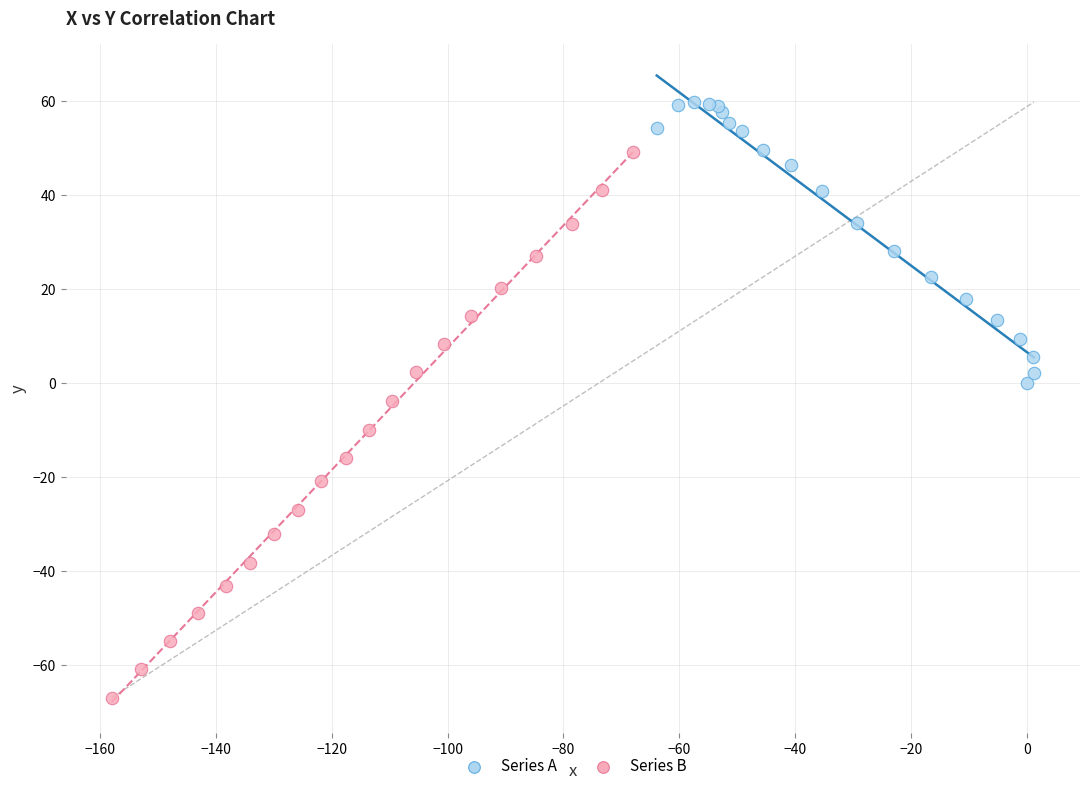

Which series contains the lowest Y value?

Series B